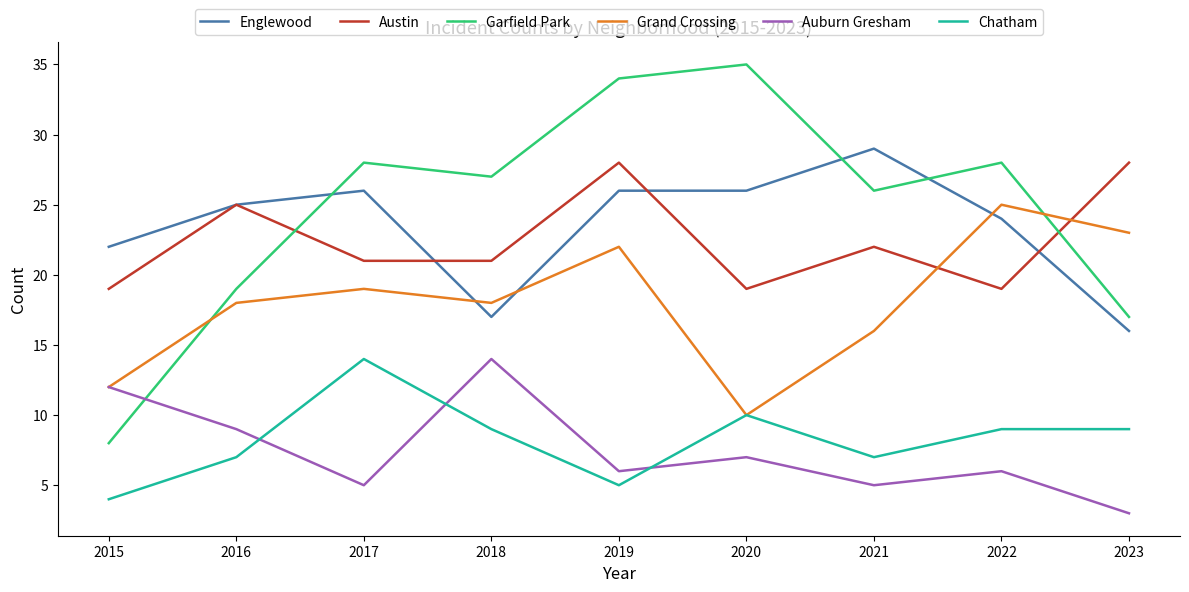

Read the Englewood value at 2021.

29